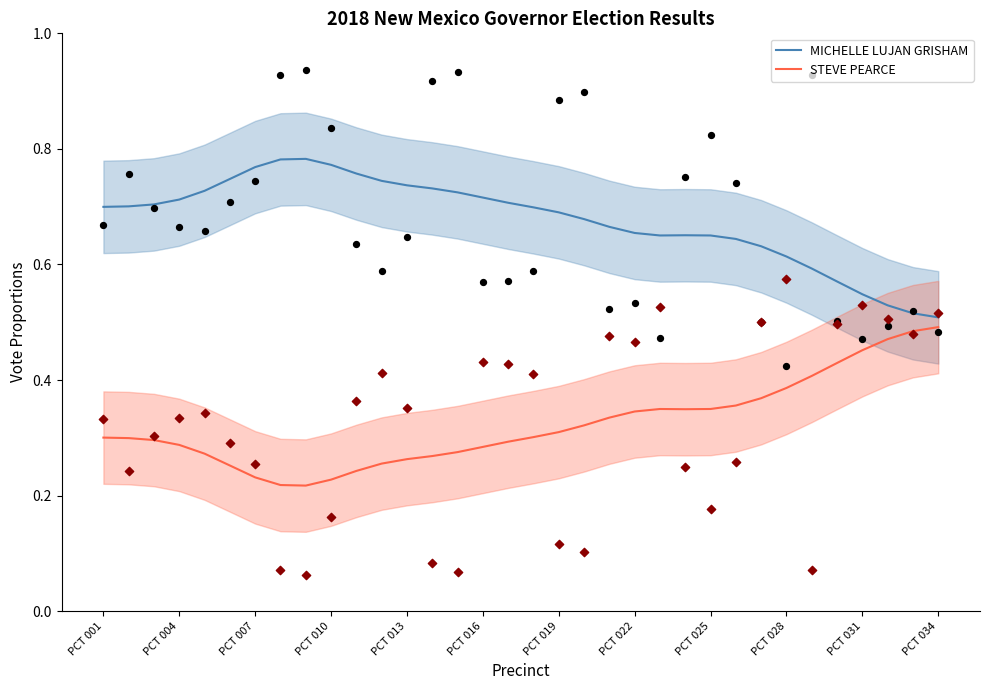

Which series contains the highest Y value?

MLG data points